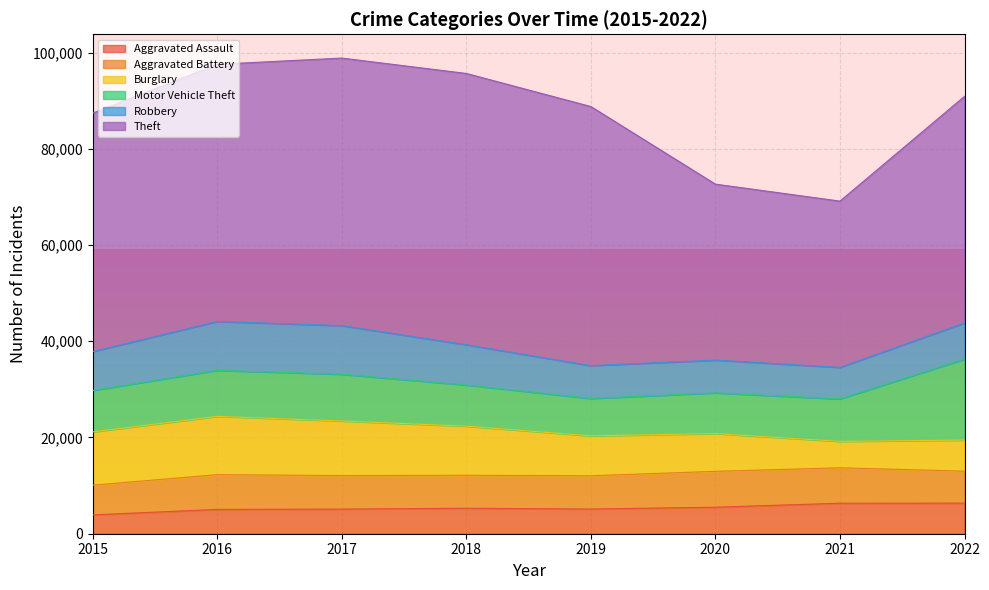

At which category does the chart reach its peak across all series?

2018